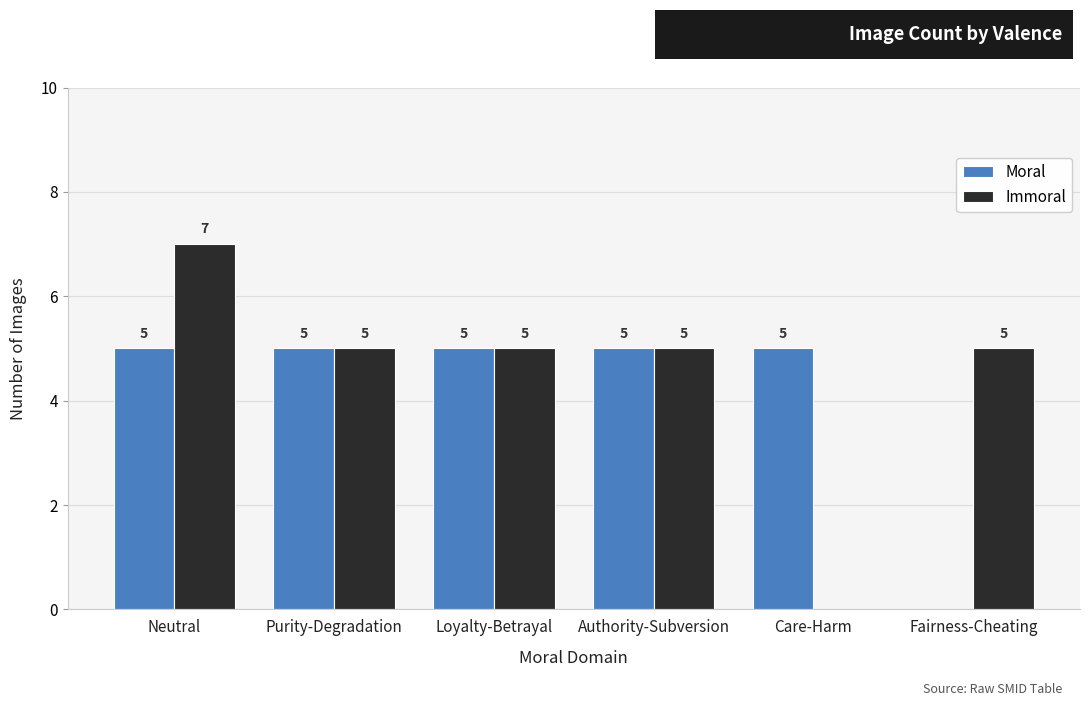

Reading left to right, transcribe all the data shown in this chart.

Moral: Neutral=5	Purity-Degradation=5	Loyalty-Betrayal=5	Authority-Subversion=5	Care-Harm=5	Fairness-Cheating=0
Immoral: Neutral=7	Purity-Degradation=5	Loyalty-Betrayal=5	Authority-Subversion=5	Care-Harm=0	Fairness-Cheating=5